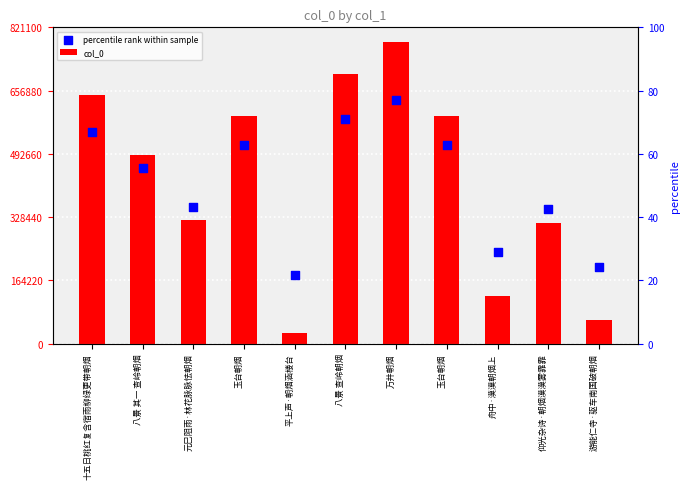

Which series contains the lowest Y value?

col_0